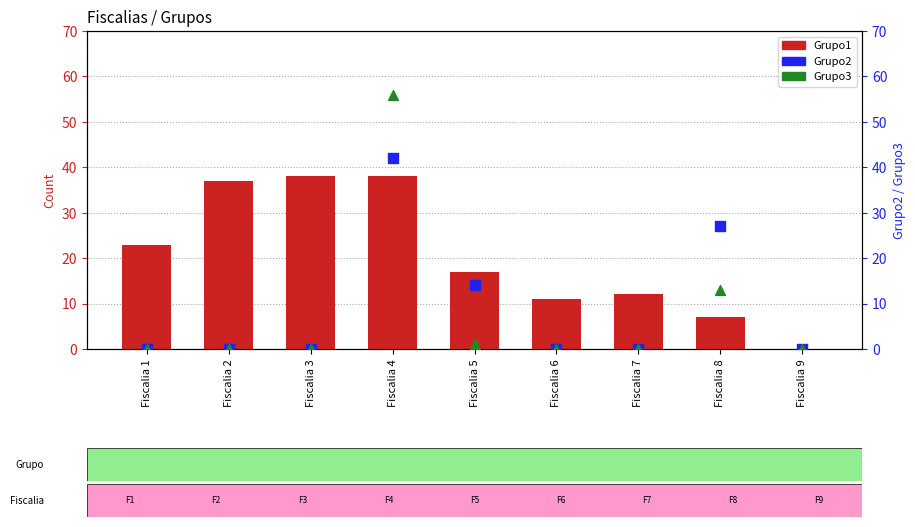

What are all the series names shown in the legend?

Grupo1, Grupo2, Grupo3